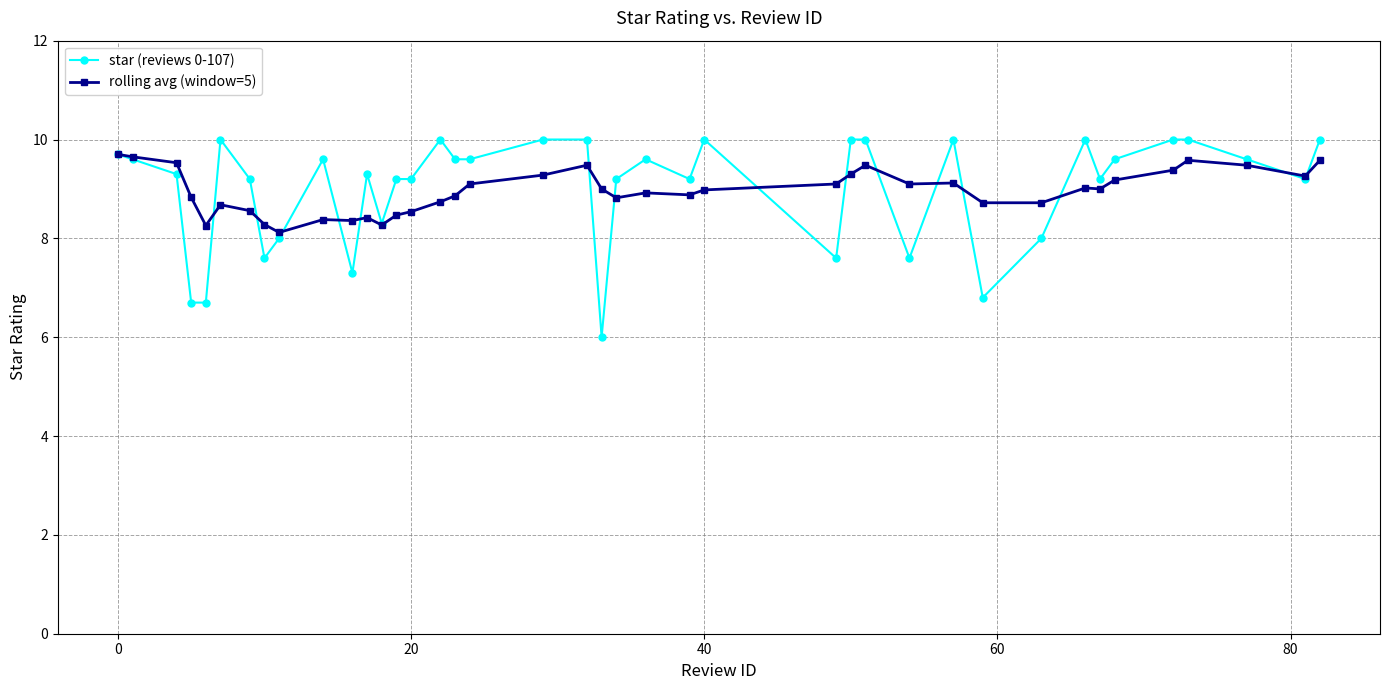

Which series has the largest range (max minus min)?

star (reviews 0-107)